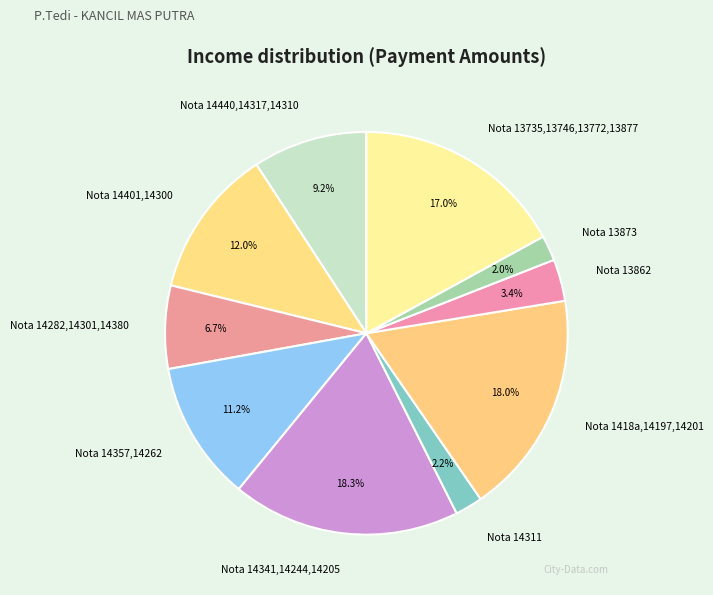

What percentage is the Nota 1418a,14197,14201 slice, to the nearest percent?

18%